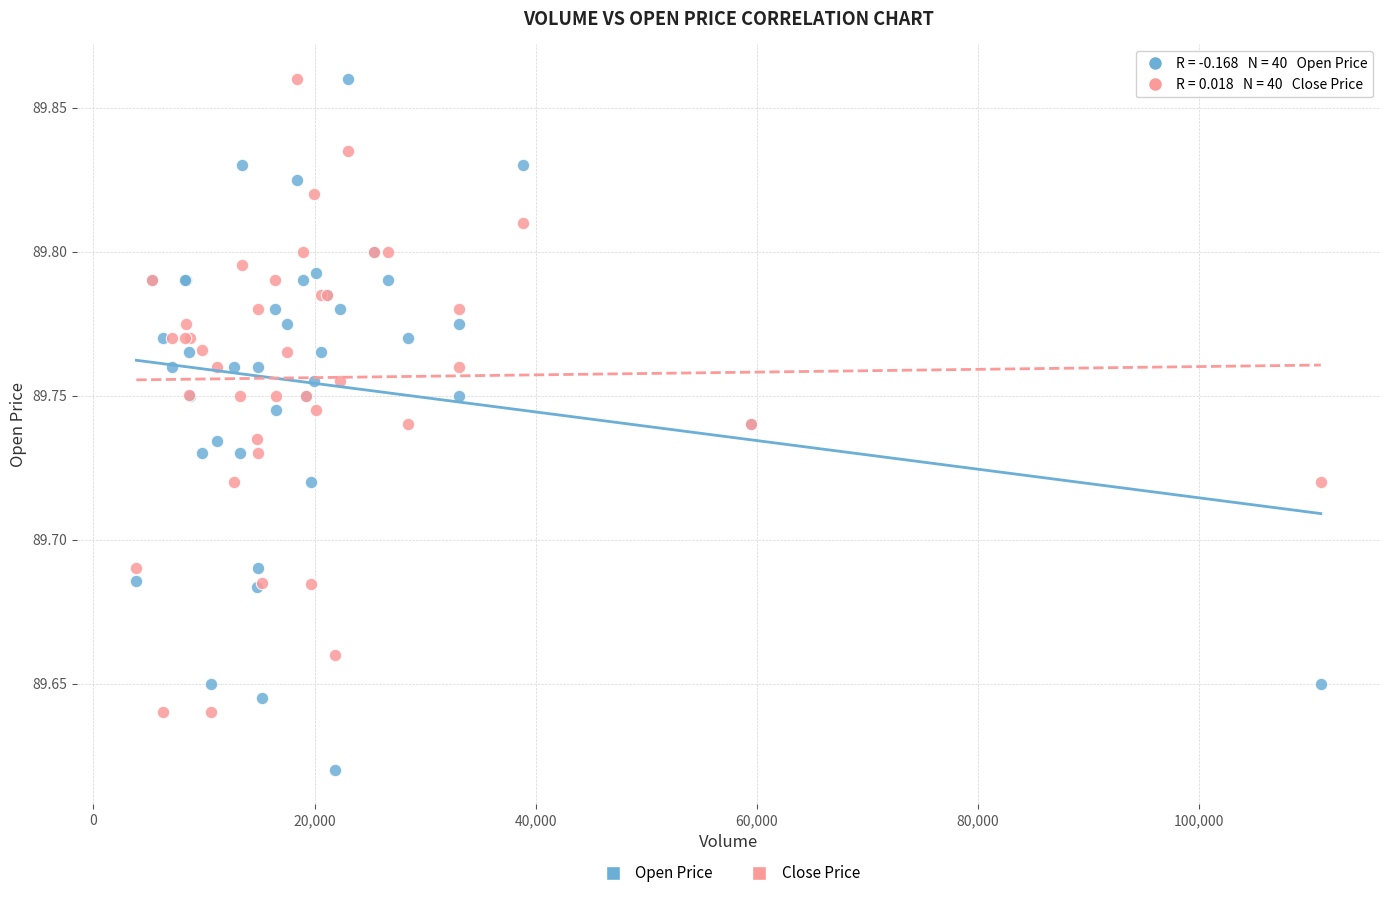

Which series has the largest Y range (max minus min)?

Open Price